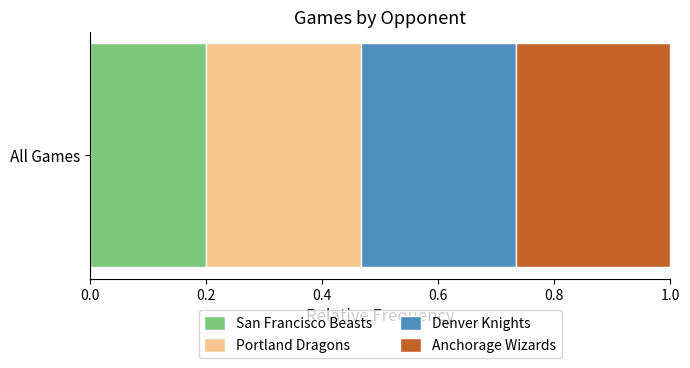

Rank the categories by San Francisco Beasts value from highest to lowest.

All Games